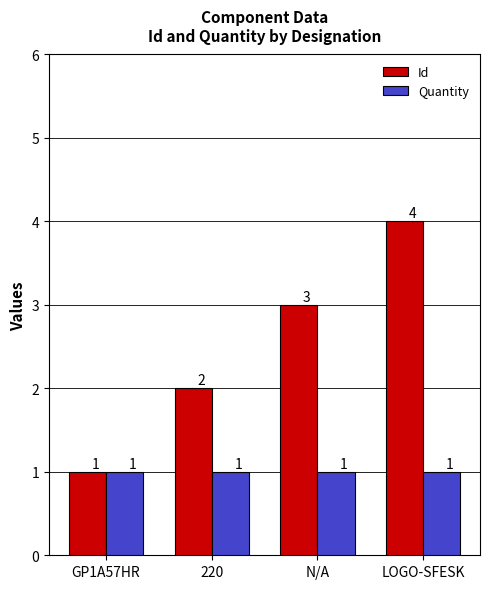

How many bars are there in each group?

2